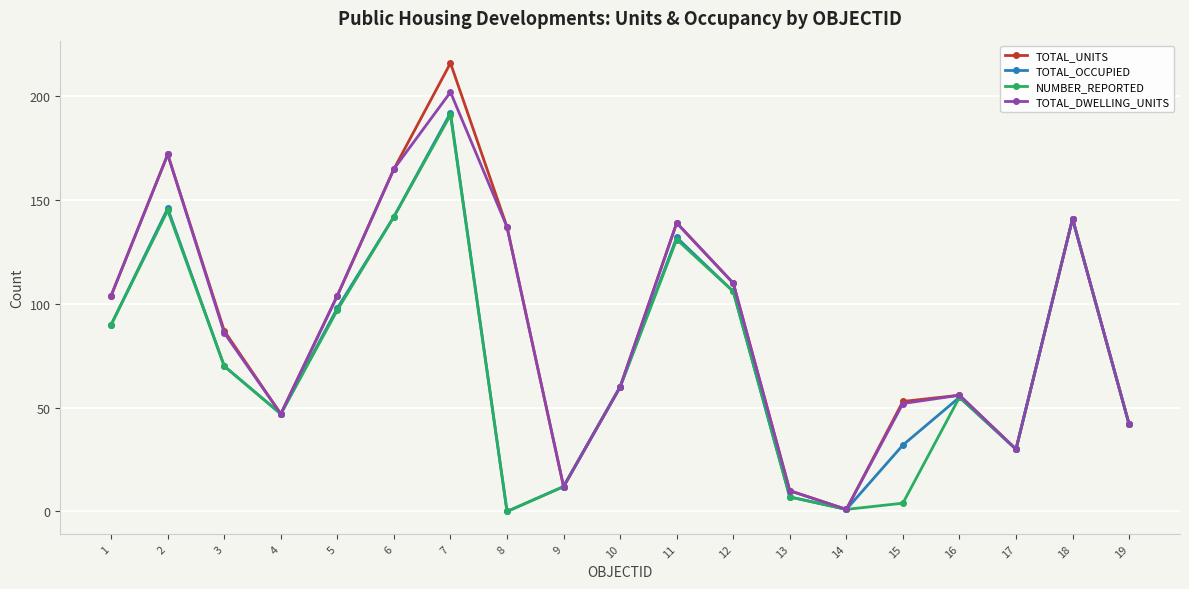

Count the number of data series in this chart.

4